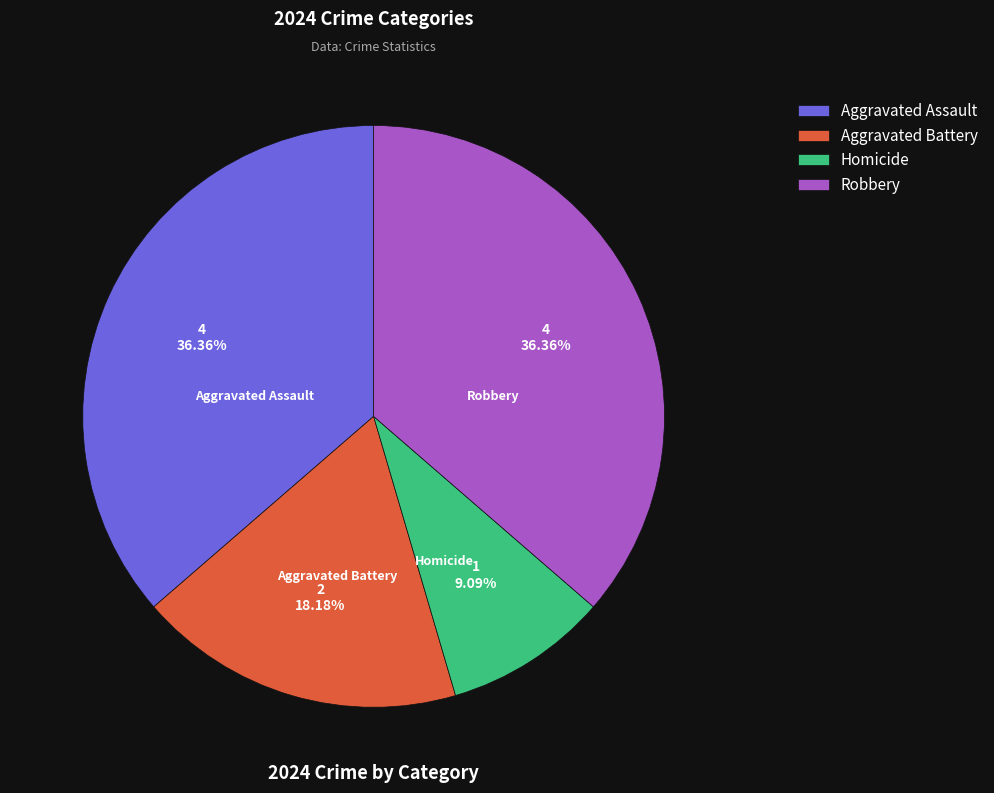

The Aggravated Battery slice represents 7% of the pie. True or false?

False